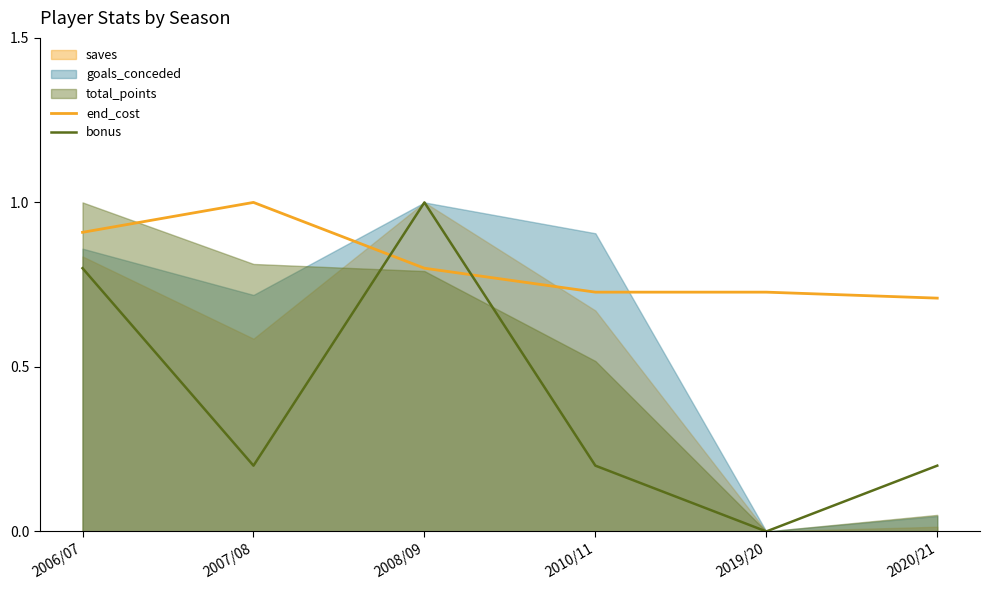

What is the maximum value shown in the chart?

1.0